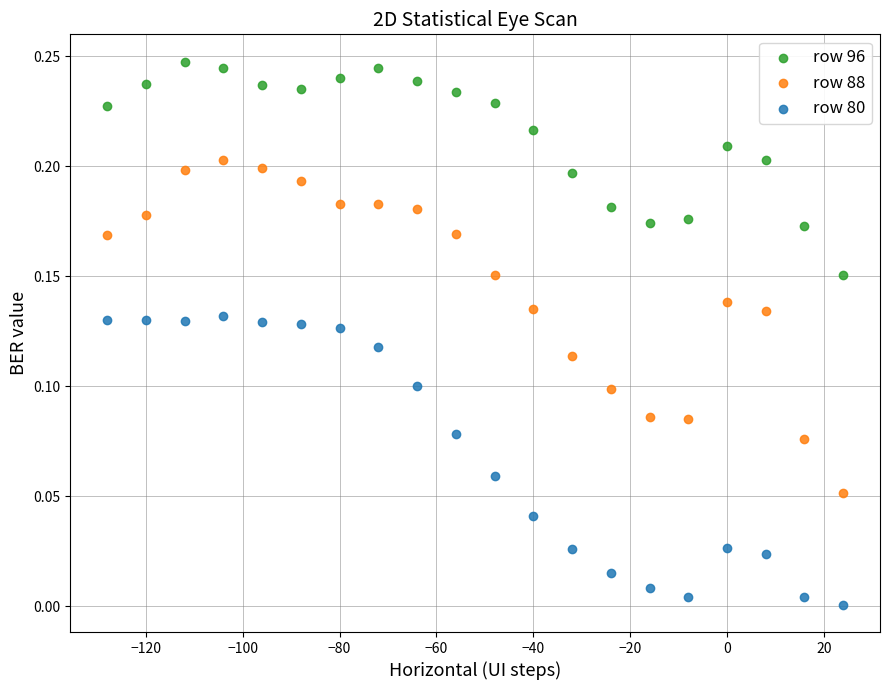

Which series reaches the minimum Y coordinate?

row 80